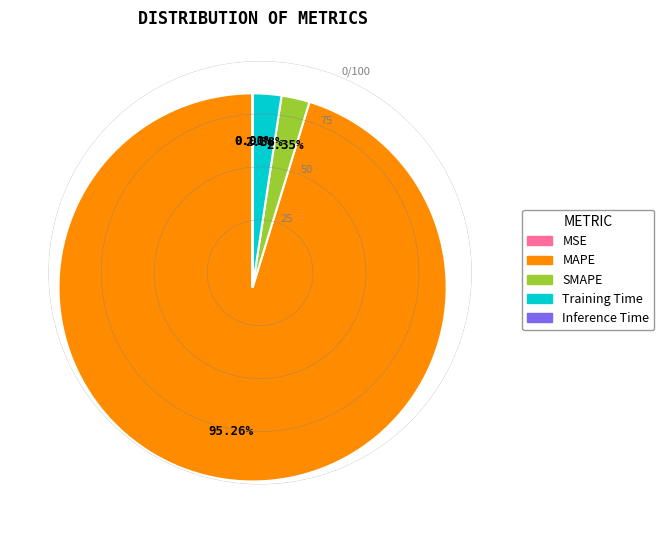

Does MAPE account for over 50% of the chart?

Yes